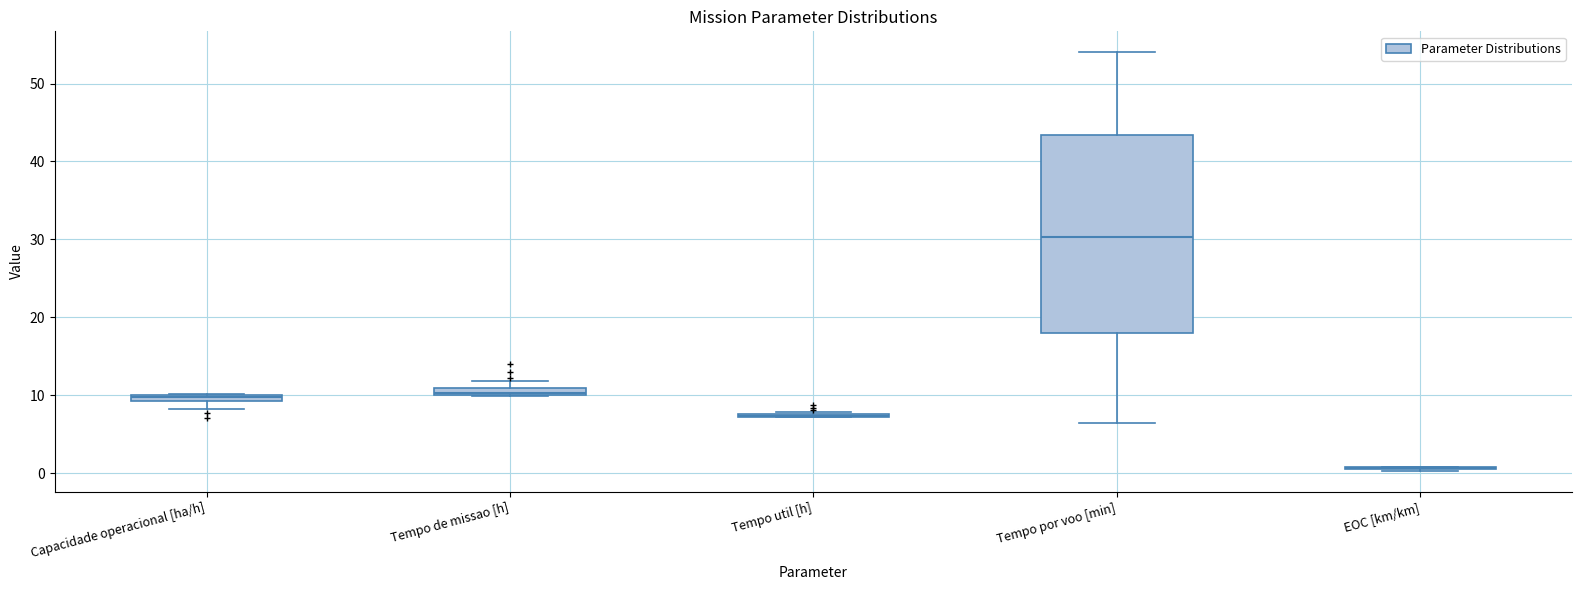

Where does the upper whisker of the box for Tempo por voo [min] end on the y-axis? The values are not printed on the chart, so give them approximately, as read against the axis.

54